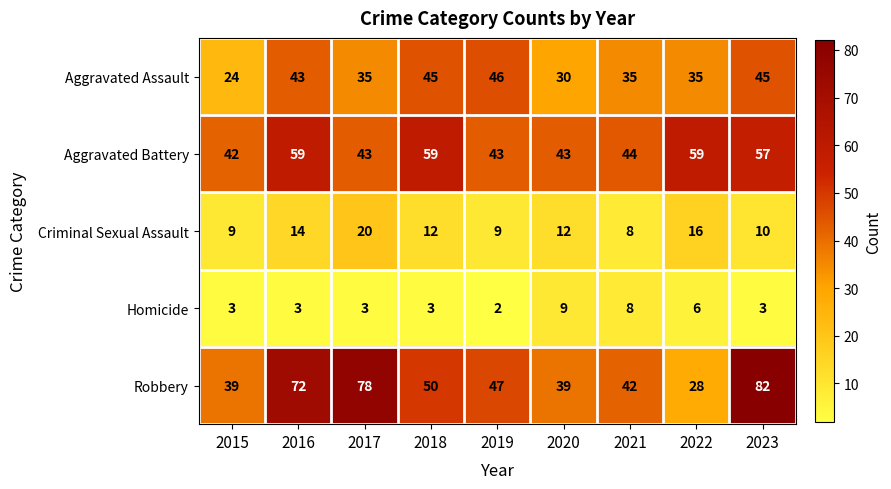

Is the value of Robbery at 2023 greater than the value of Aggravated Battery at 2023?

Yes